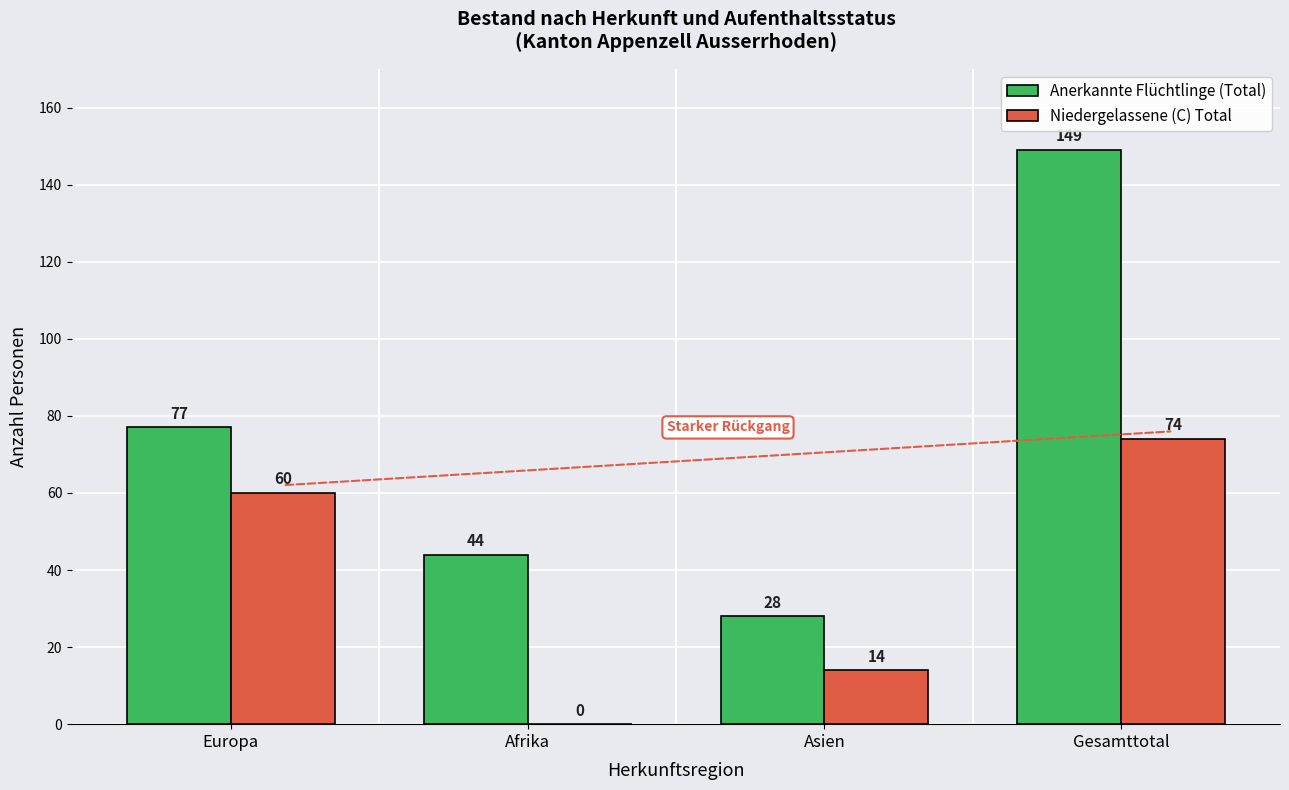

How many positive values does the Niedergelassene (C) Total series have?

3